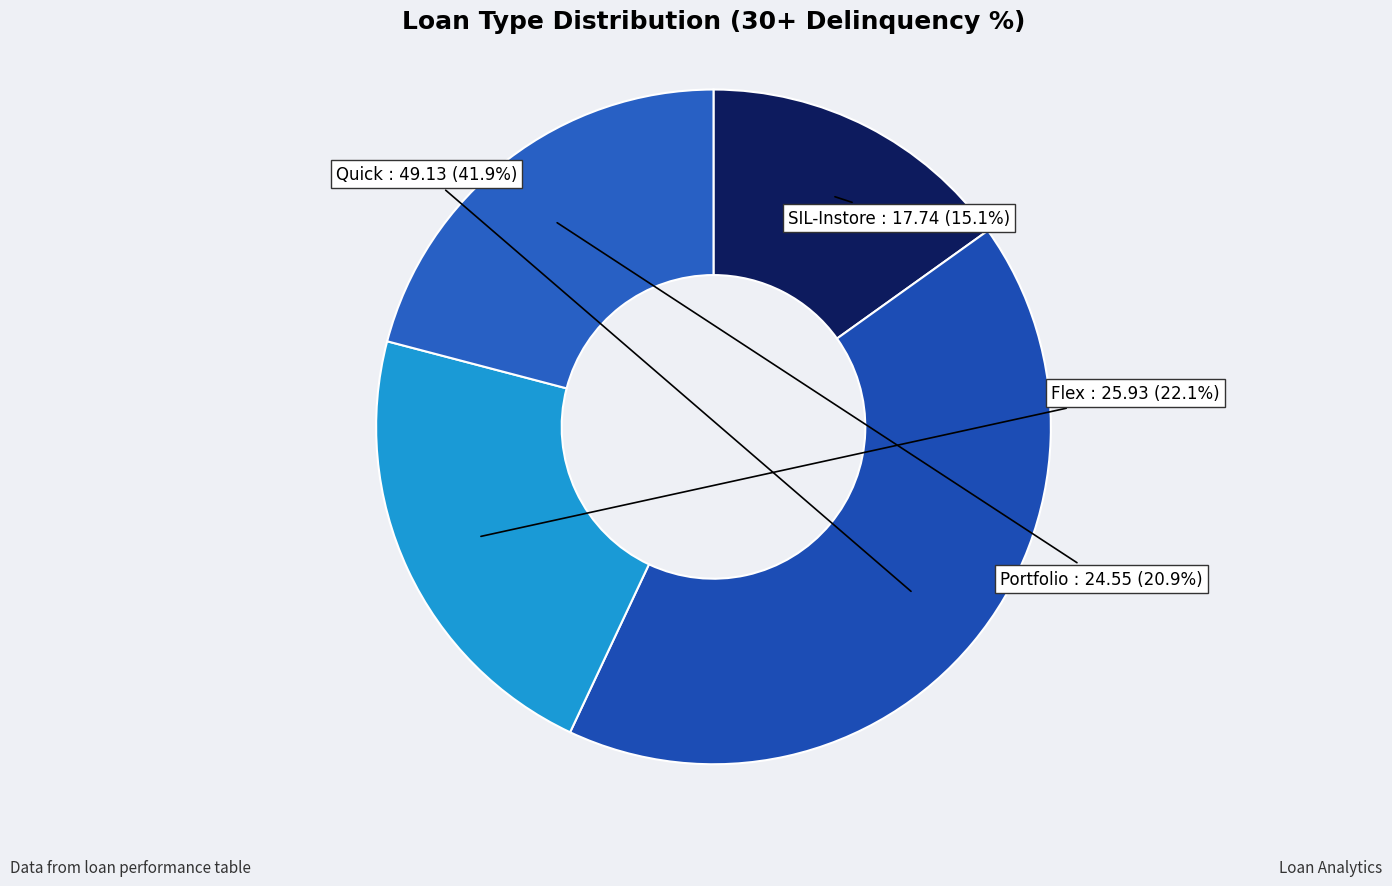

Is there any slice that represents more than half of the pie?

No